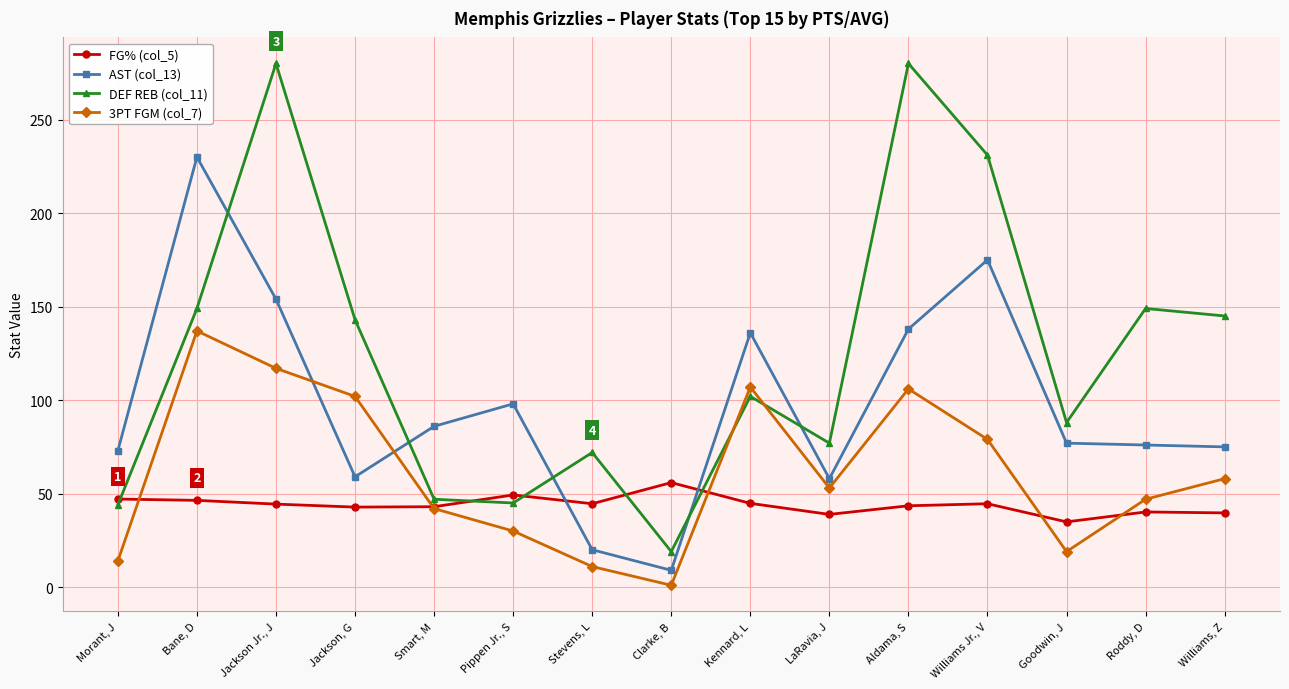

List the series in order of their peak value, highest first.

DEF REB (col_11), AST (col_13), 3PT FGM (col_7), FG% (col_5)